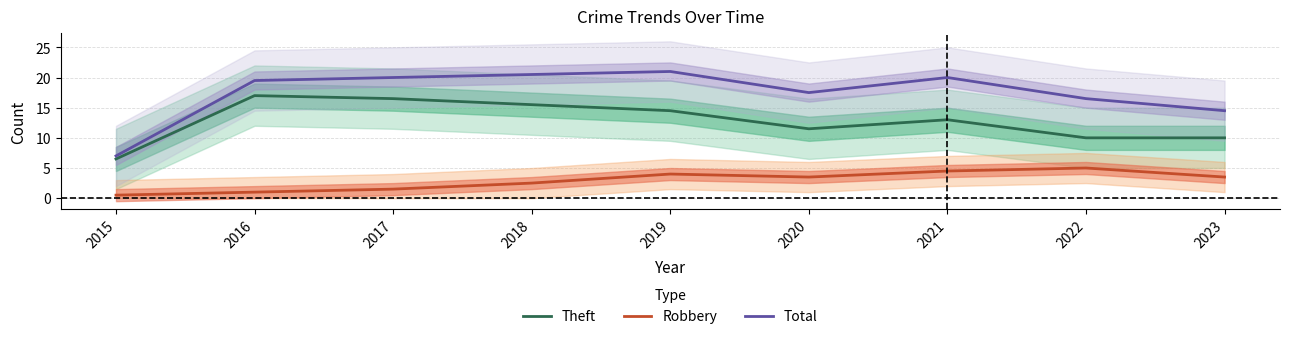

Rank the series by their maximum value, from lowest to highest.

Robbery, Theft, Total